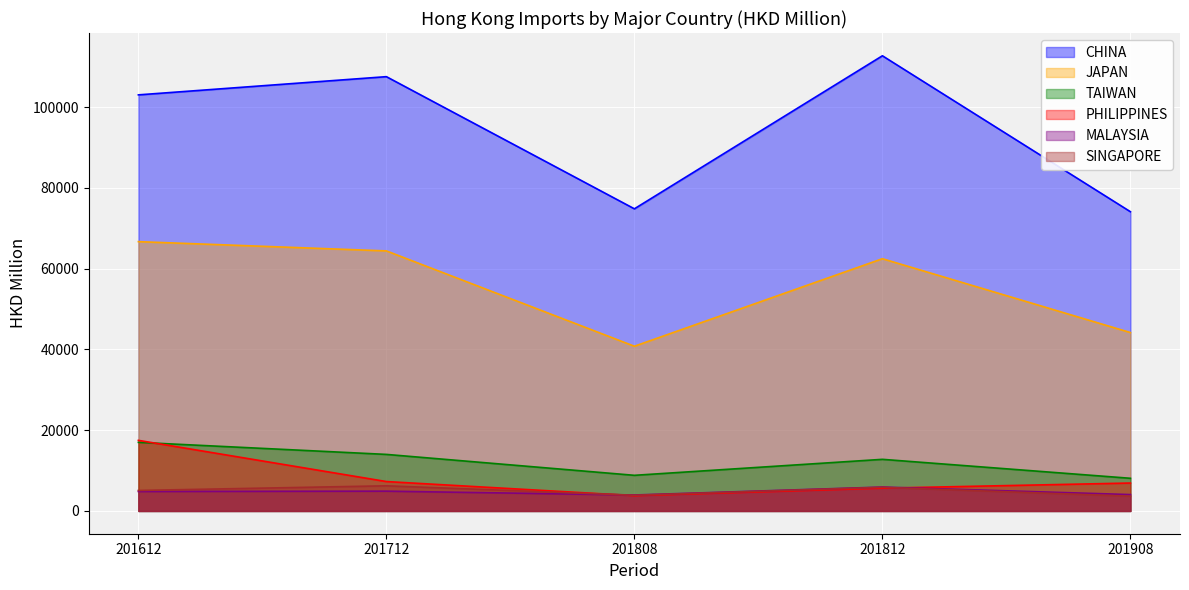

How many interior local peaks does the TAIWAN series have?

1